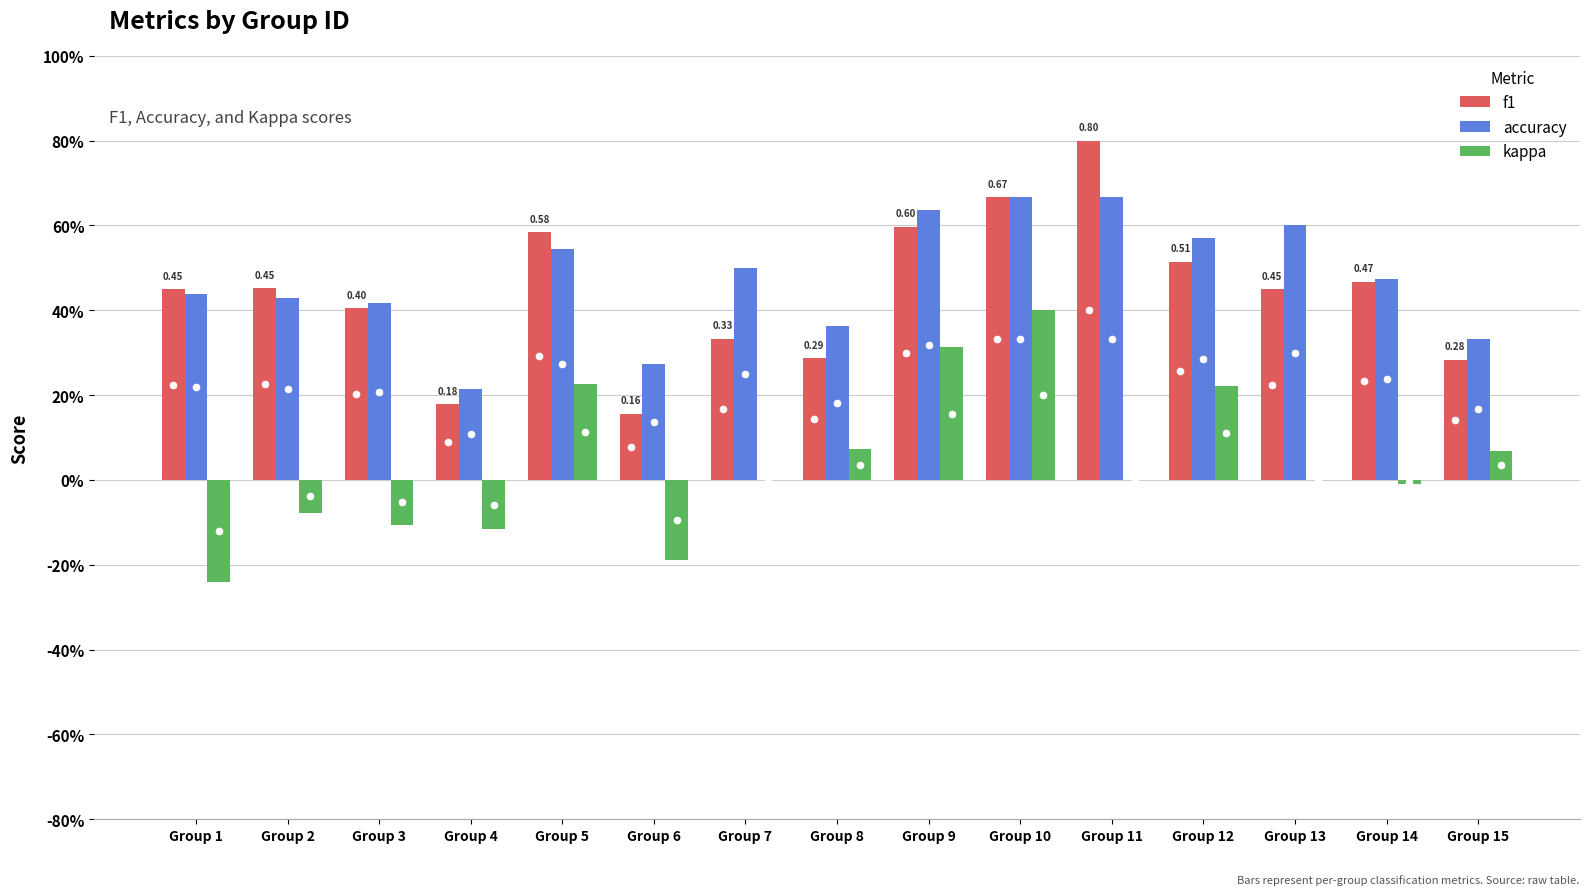

What is the total value across all series at Group 3?

0.7